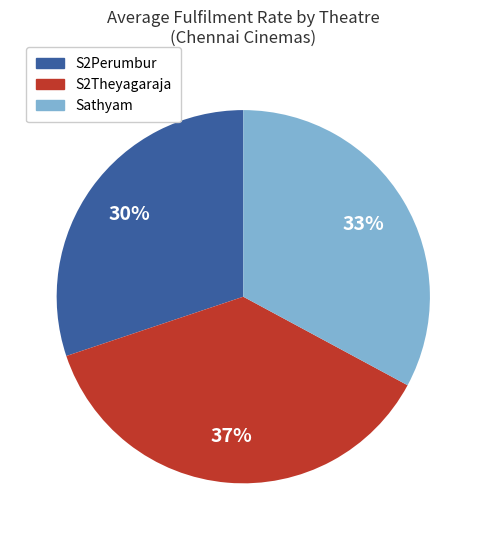

To the nearest percent, what is the average slice percentage?

33%